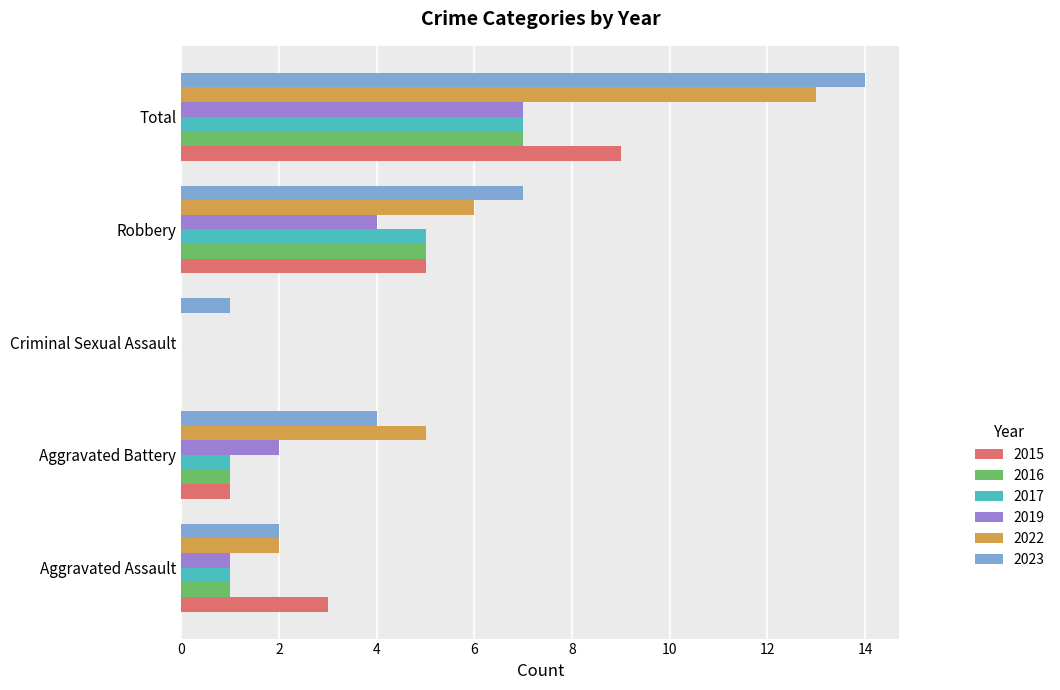

The 2022 series shows 17 at Total. True or false?

False